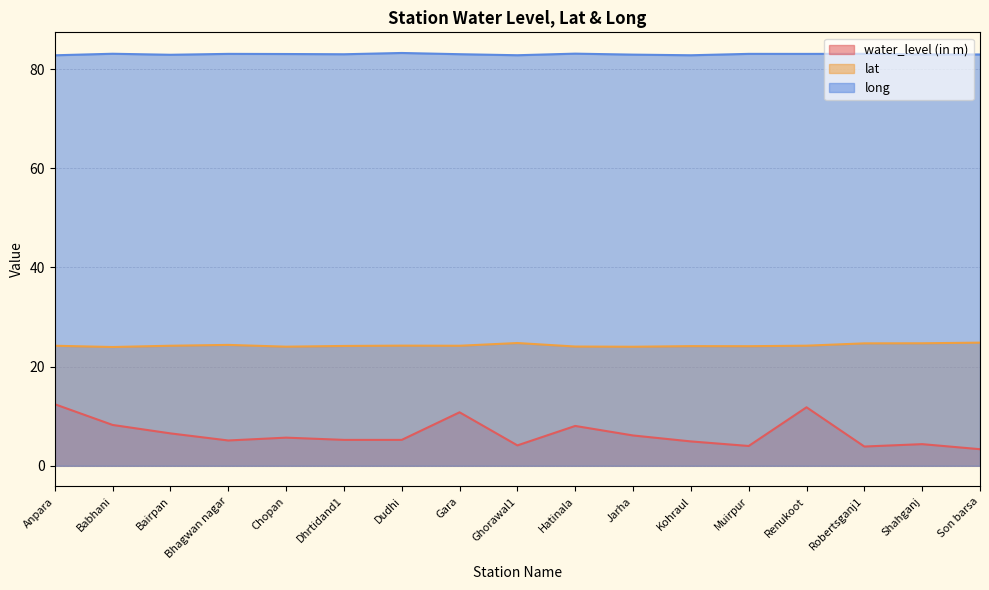

What are all the series names shown in the legend?

water_level (in m), lat, long